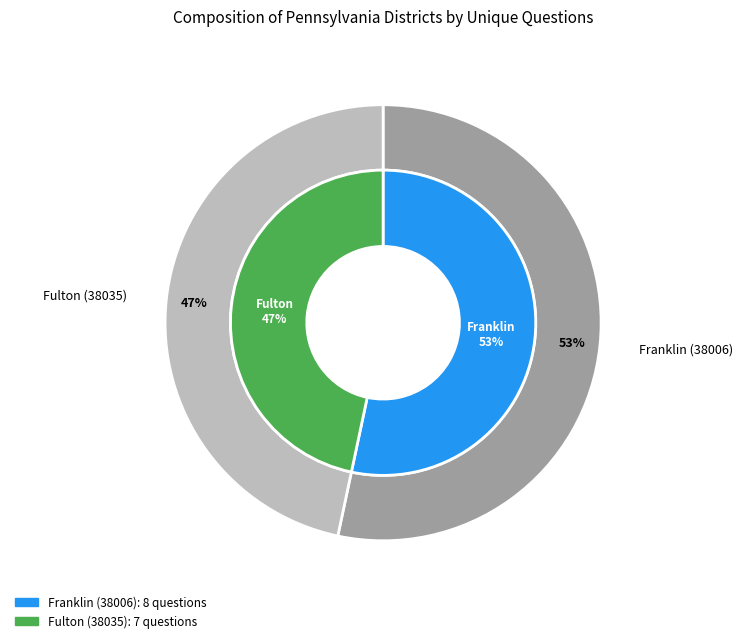

Is it true that Franklin (38006) is 53% of the pie?

True